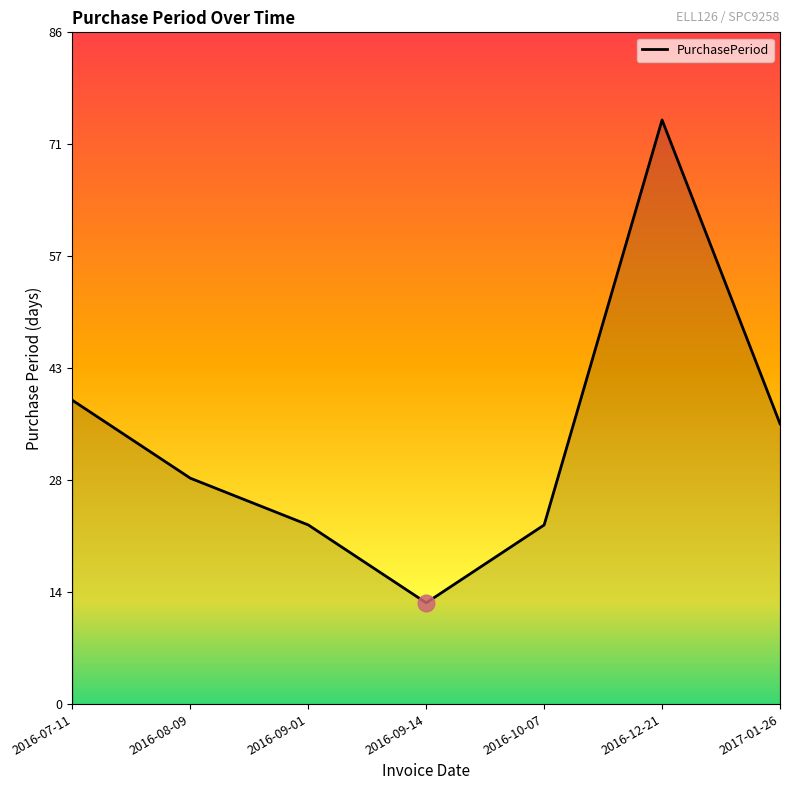

The chart shows a value of 25 at 2017-01-26. True or false?

False